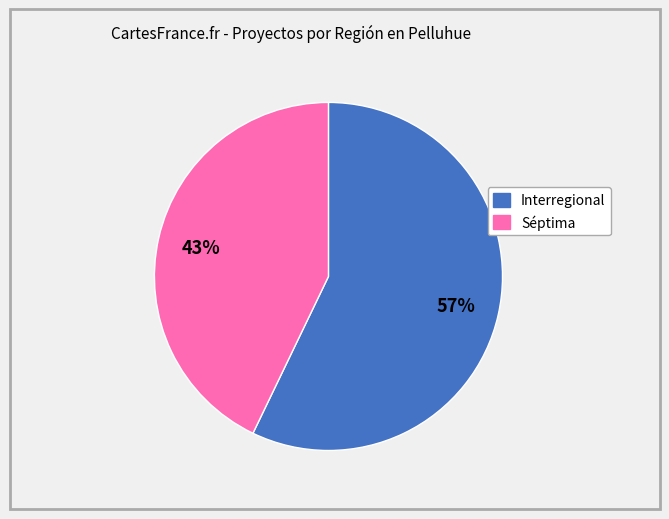

How many segments does this pie chart have?

2